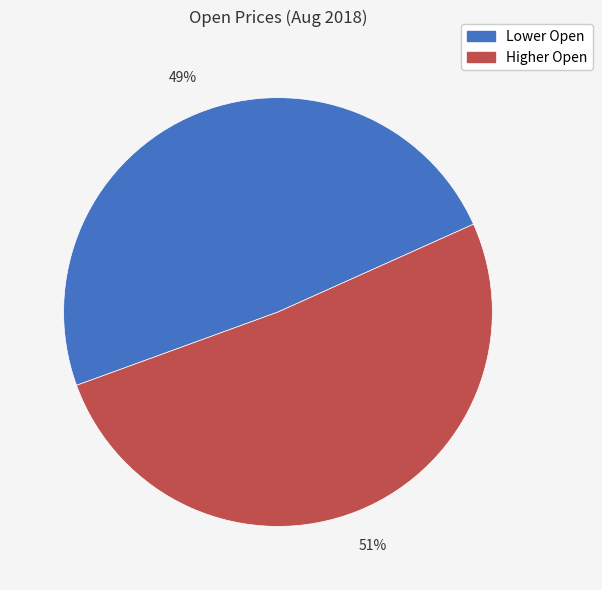

Does any single category account for the majority?

Yes